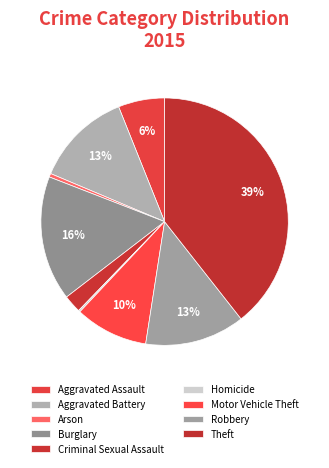

Rank the categories by value from highest to lowest.

Theft, Burglary, Robbery, Aggravated Battery, Motor Vehicle Theft, Aggravated Assault, Criminal Sexual Assault, Arson, Homicide